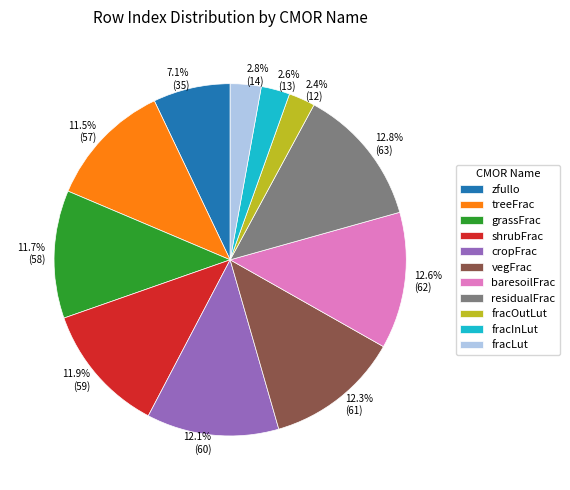

How many segments does this pie chart have?

11